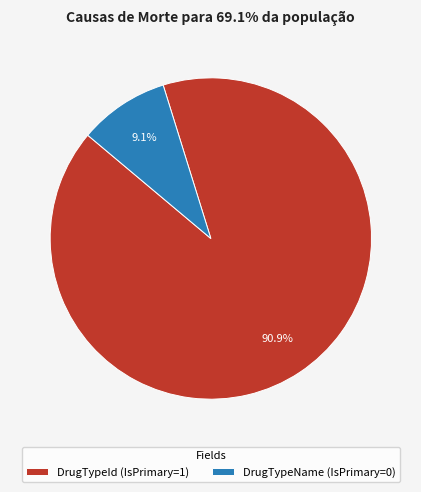

Which category has the smallest portion of the pie?

DrugTypeName